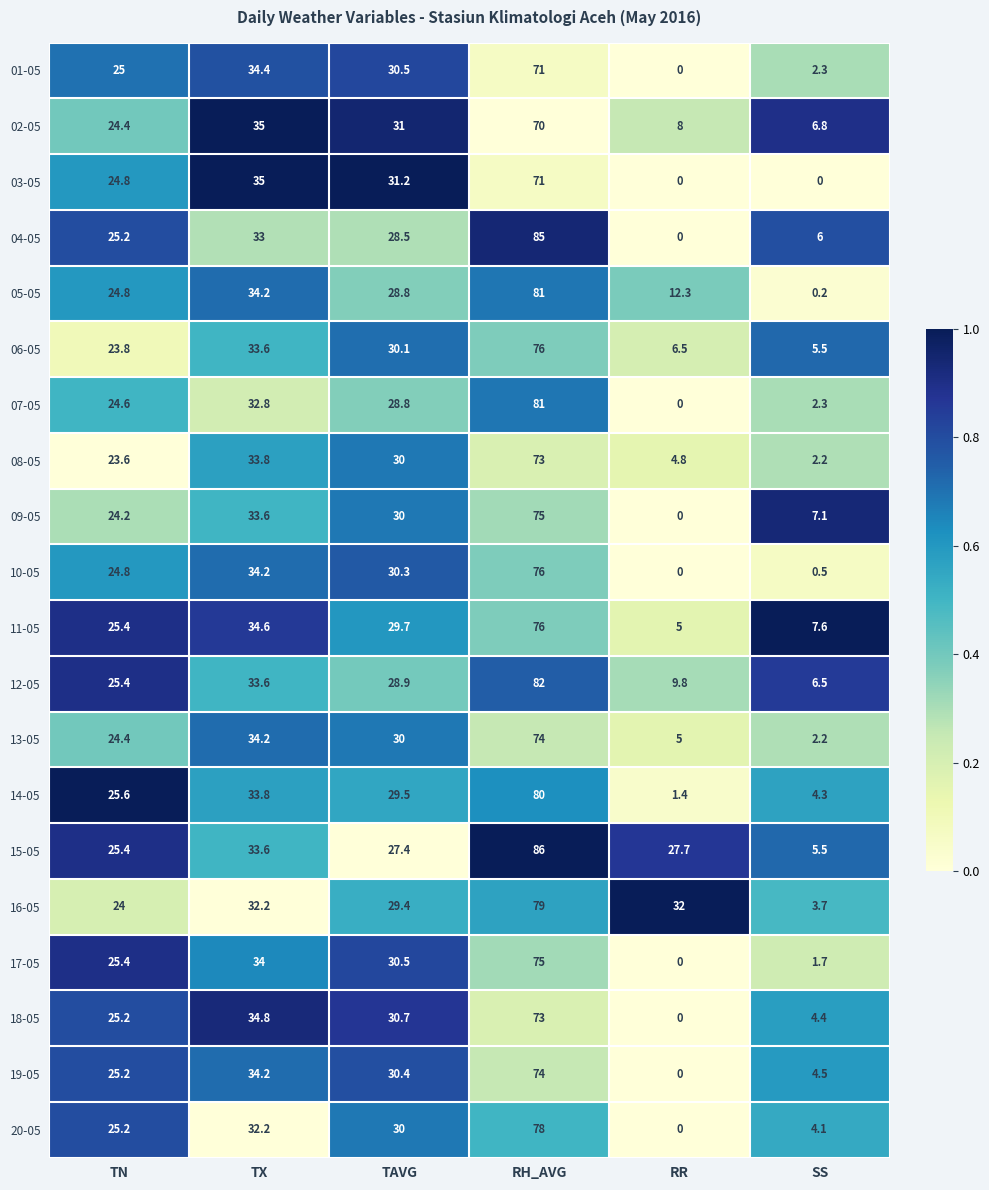

What is the sum of the 10-05 values at RR and TX?

34.2